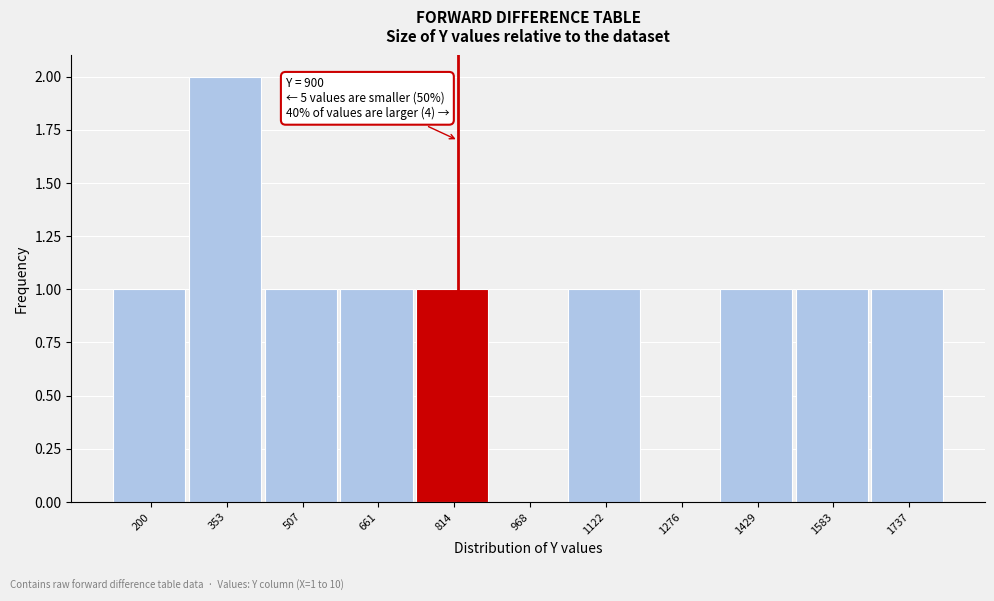

Reading right to left, extract all data points from this chart.

1737=1	1583=1	1429=1	1276=0	1122=1	968=0	814=1	661=1	507=1	353=2	200=1